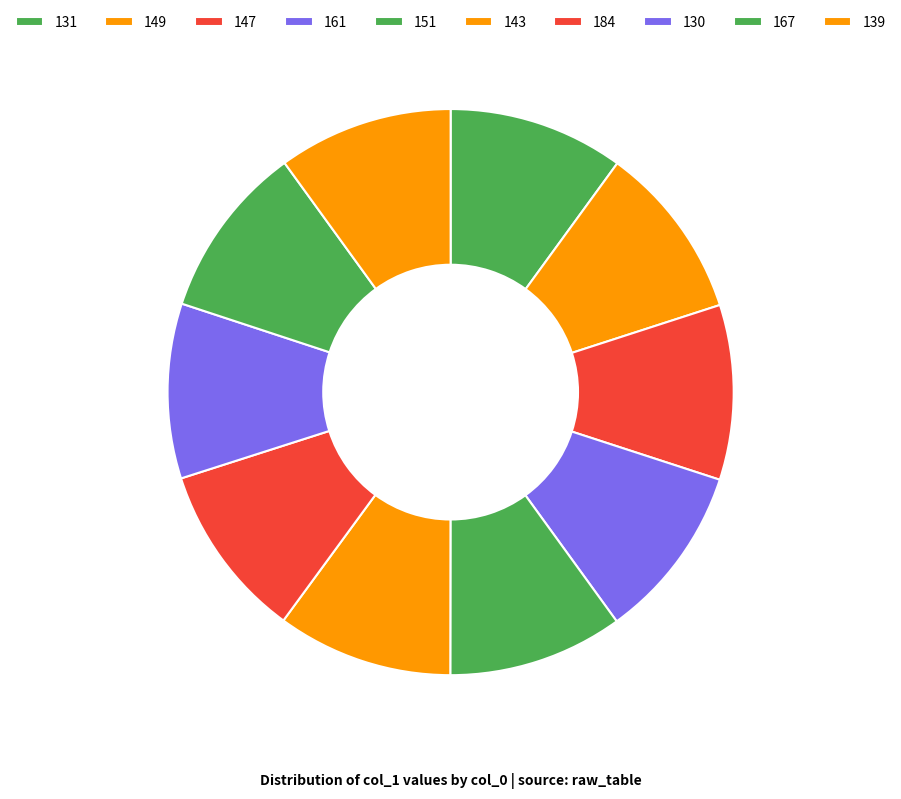

How many slices are in this pie chart?

10